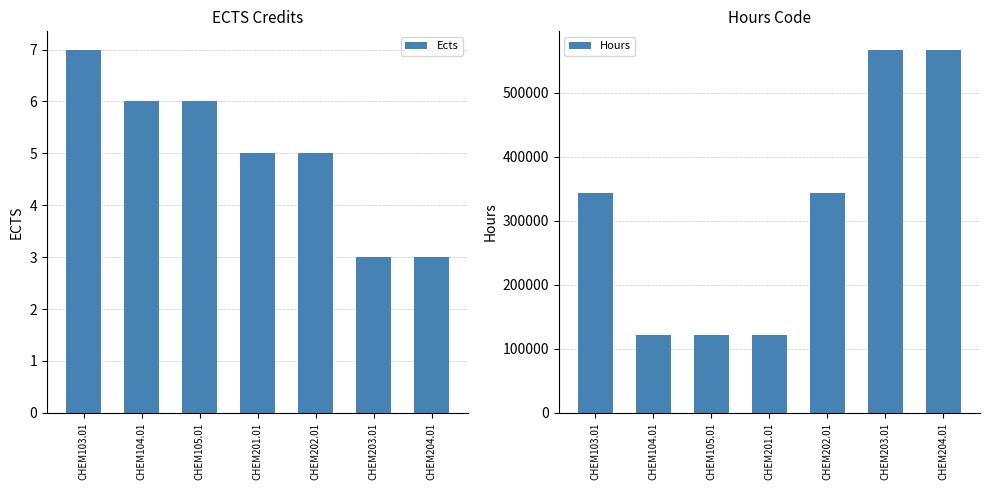

What is the average value of the Hours series?

312234